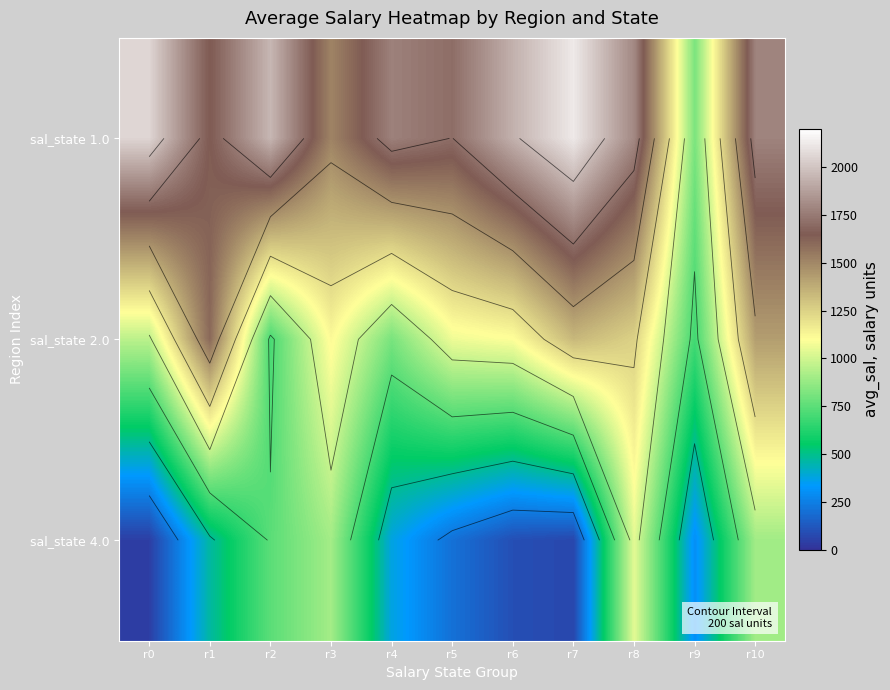

At which label is sal_state 2.0 closest to 1146?

r3